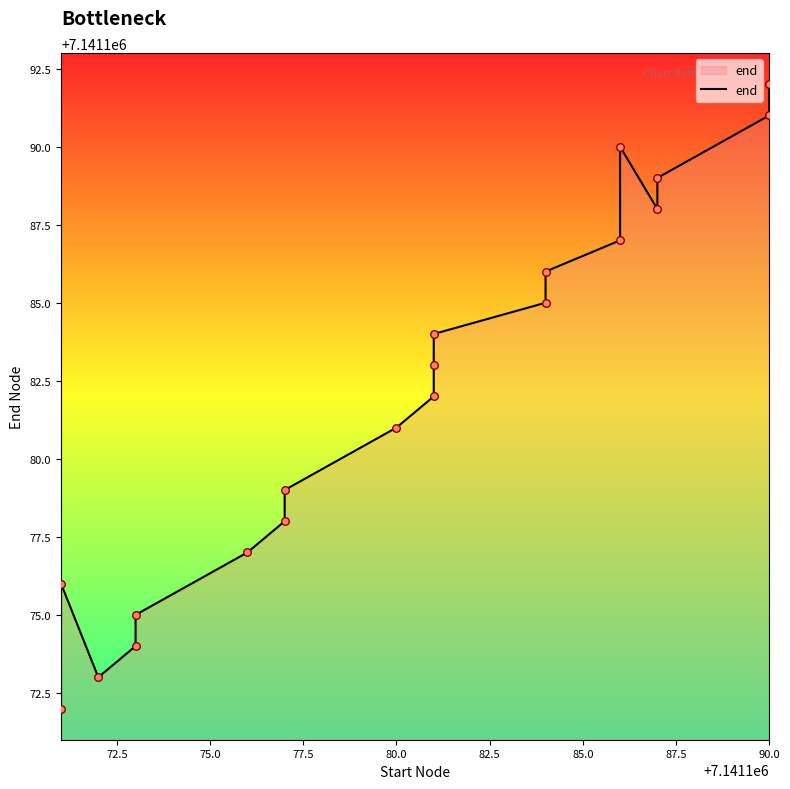

What is the ratio of the value at 77.5 to the value at 87.5?

1.0